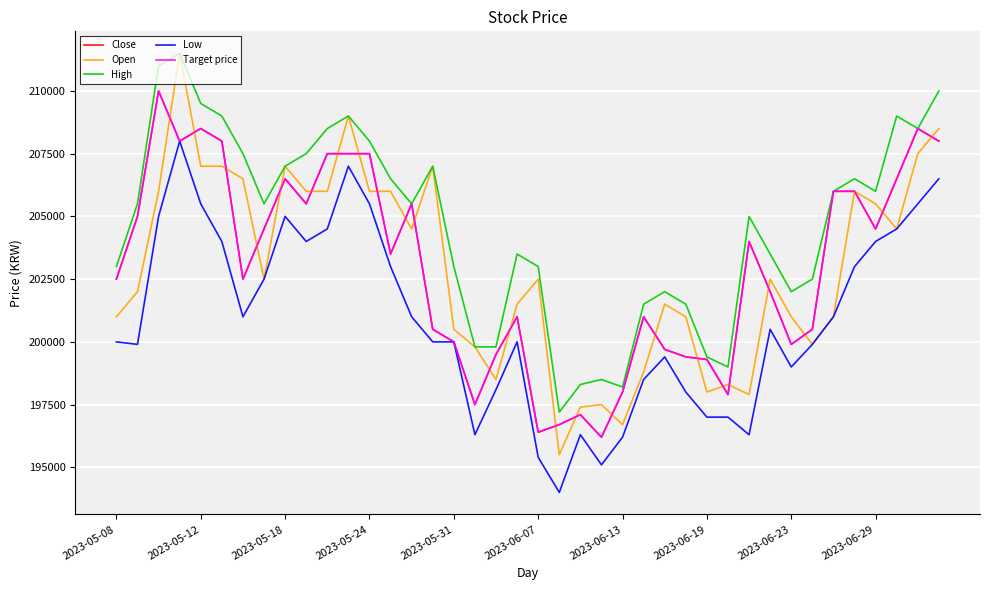

True or false: High and Target price intersect in this chart.

False